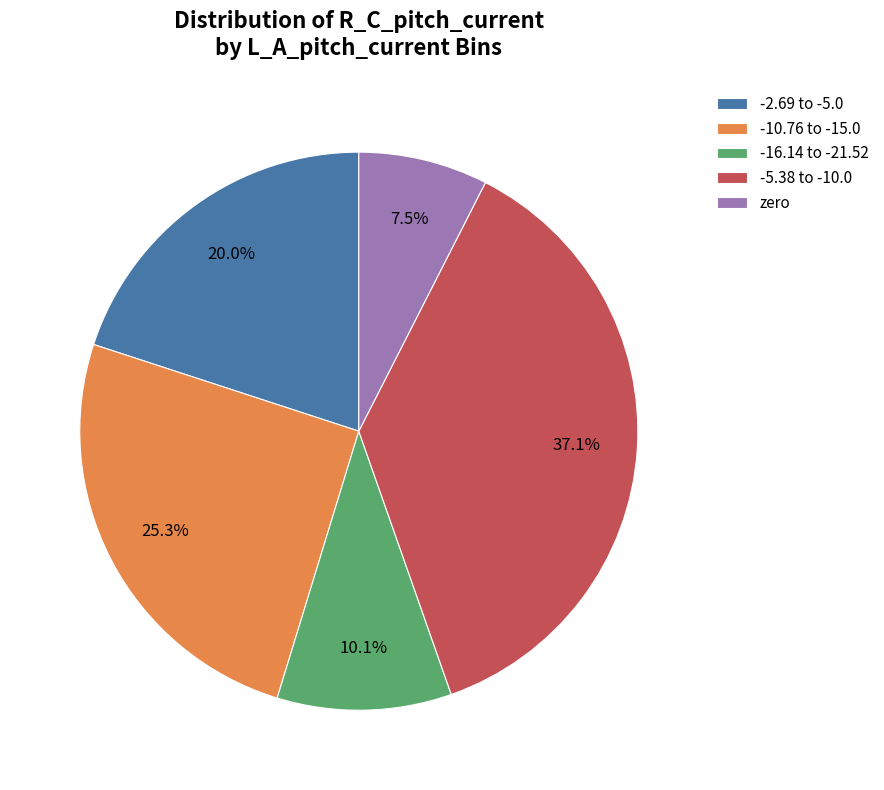

Count the number of slices in the pie.

5